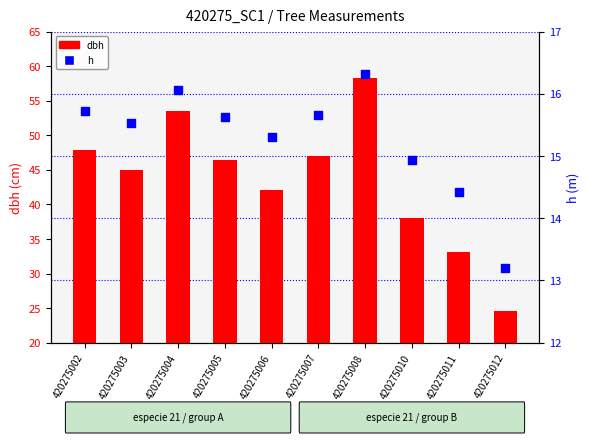

Is the value of h at 420275010 greater than the value of dbh at 420275004?

No